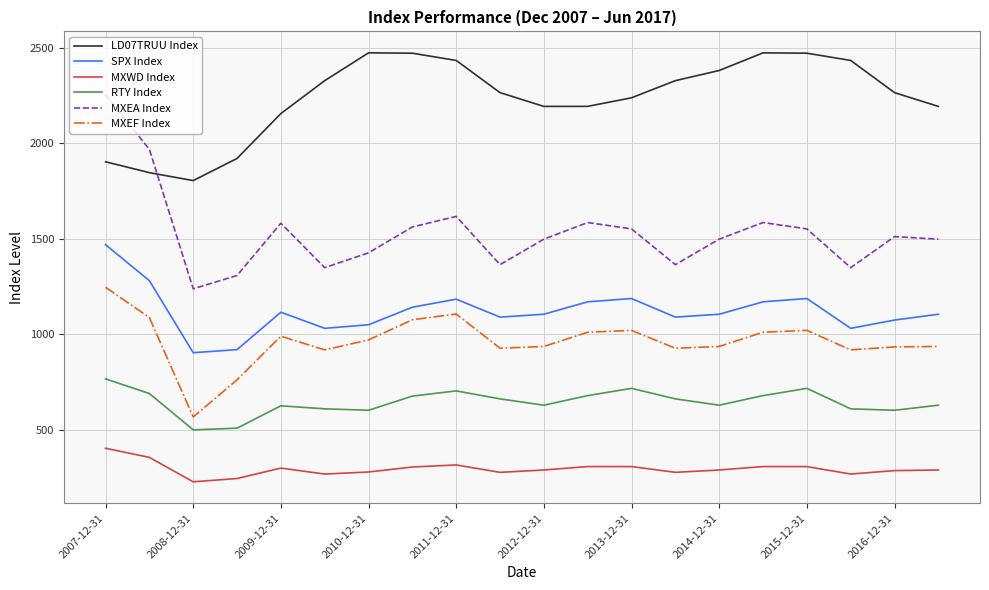

Which series has the largest range (max minus min)?

MXEA Index